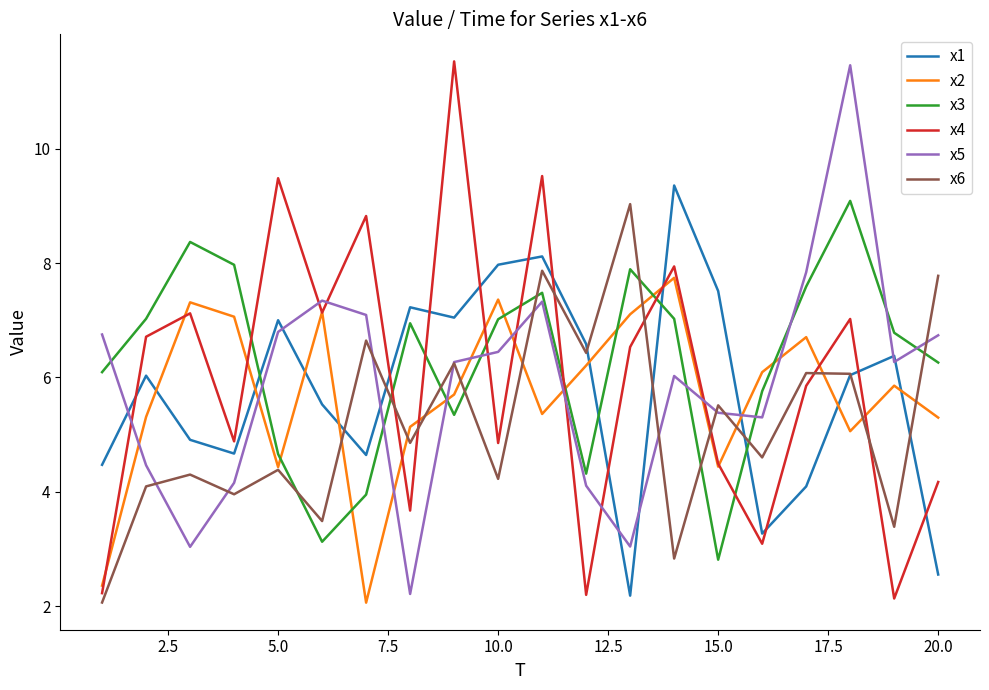

What is the maximum value shown in the chart?

11.5